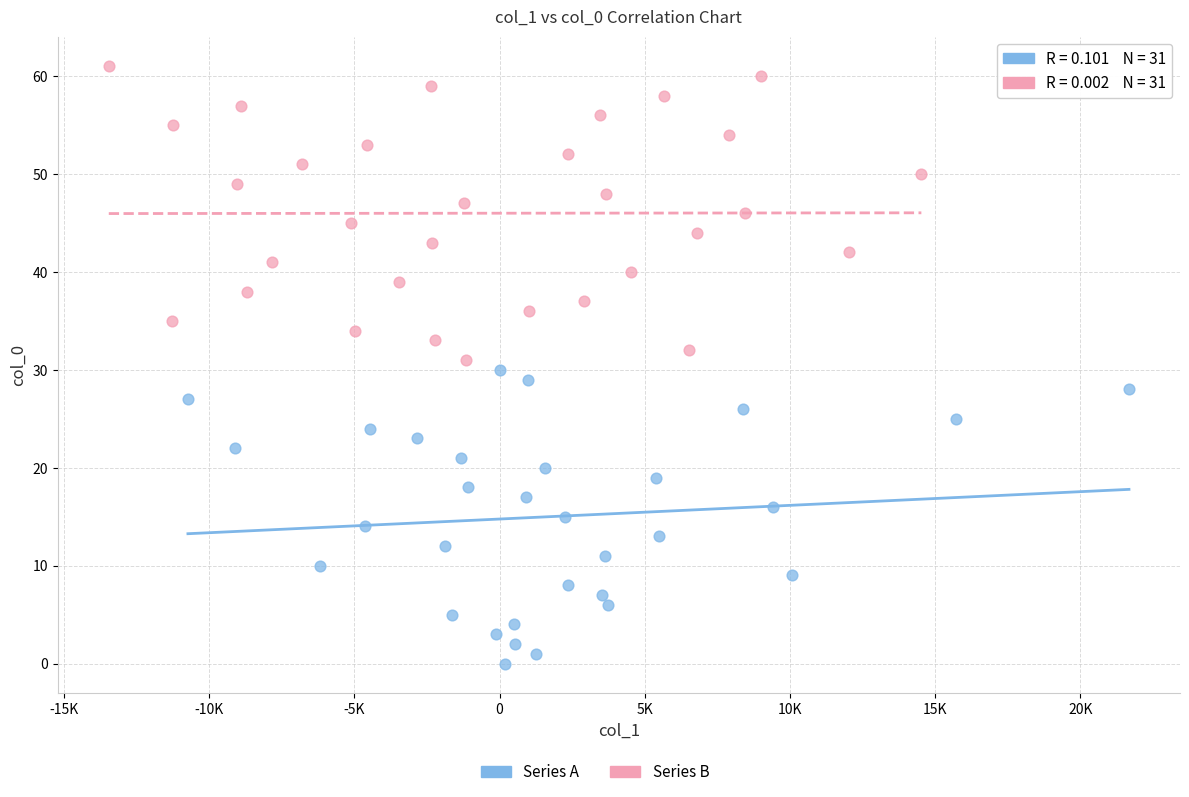

Which series contains the lowest Y value?

Series A